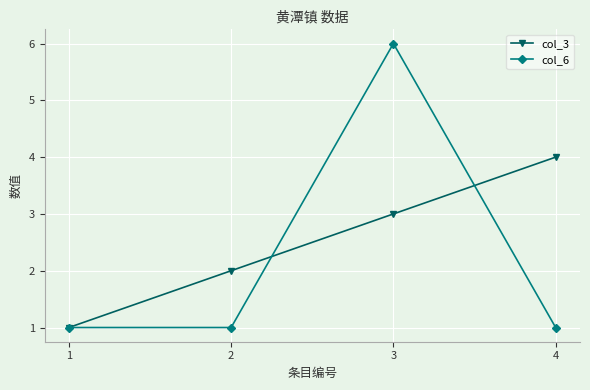

How many col_3 values are between 2 and 4?

3